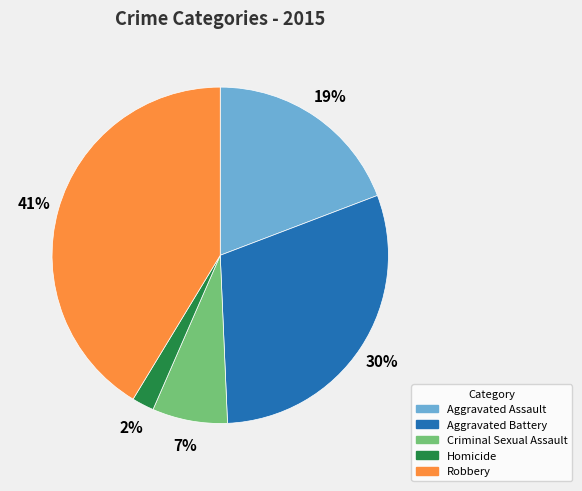

Count the number of slices in the pie.

5